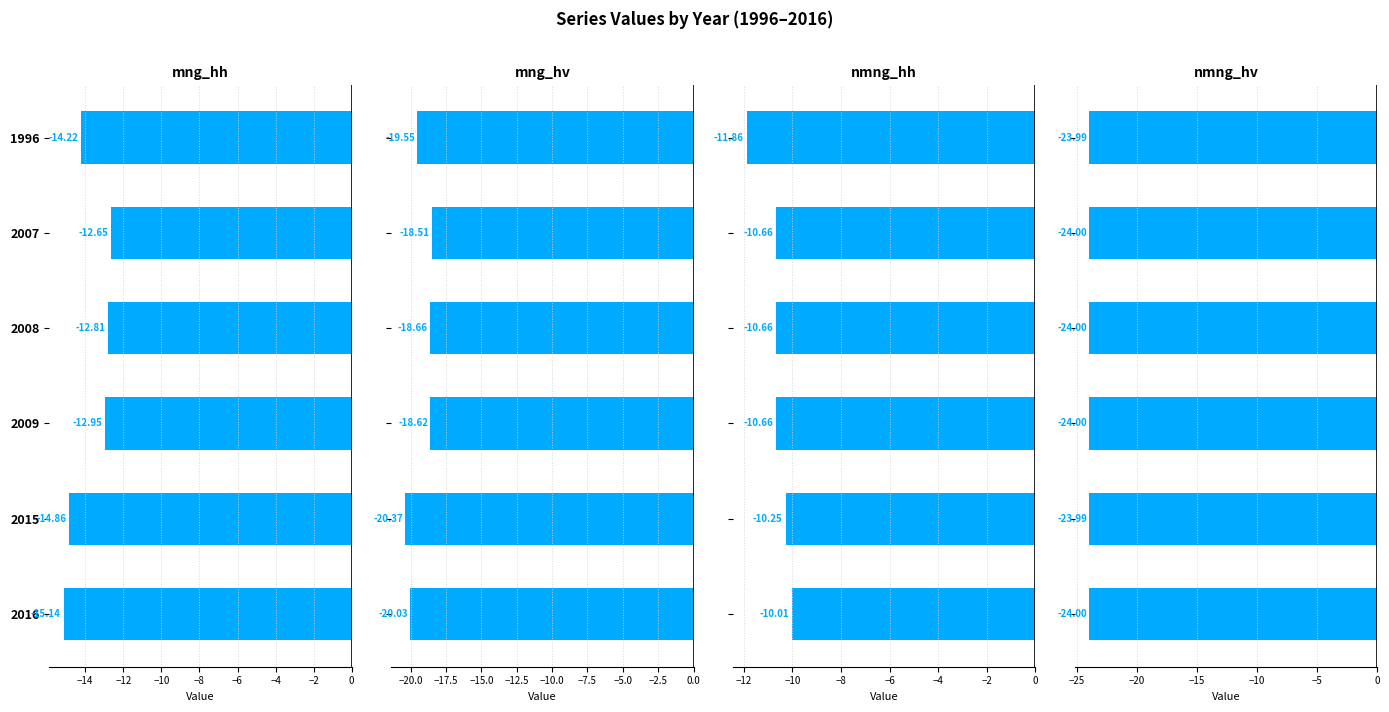

What is the smallest value displayed?

-24.0